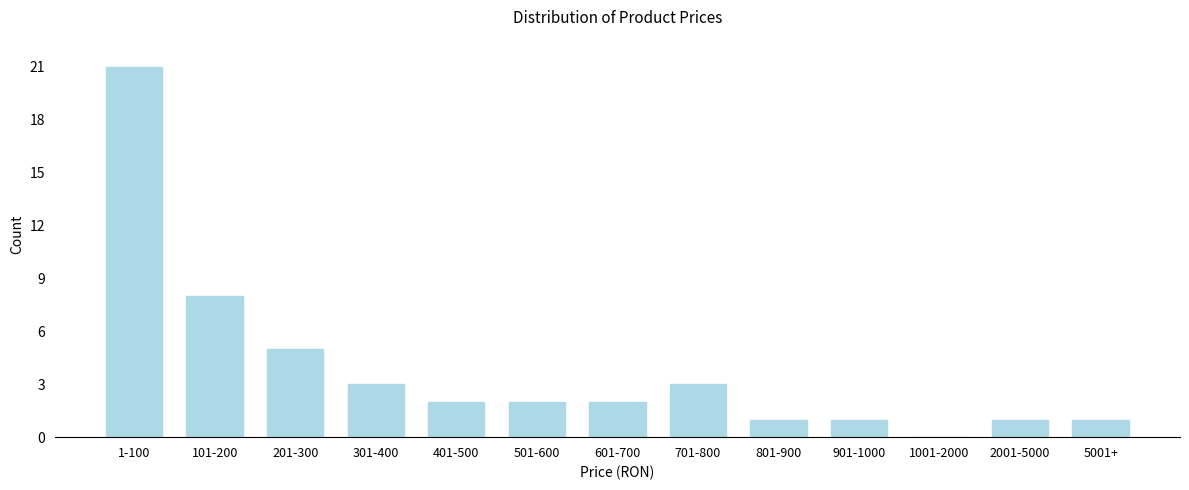

Reading left to right, what are all the values shown in this chart?

1-100=21	101-200=8	201-300=5	301-400=3	401-500=2	501-600=2	601-700=2	701-800=3	801-900=1	901-1000=1	1001-2000=0	2001-5000=1	5001+=1